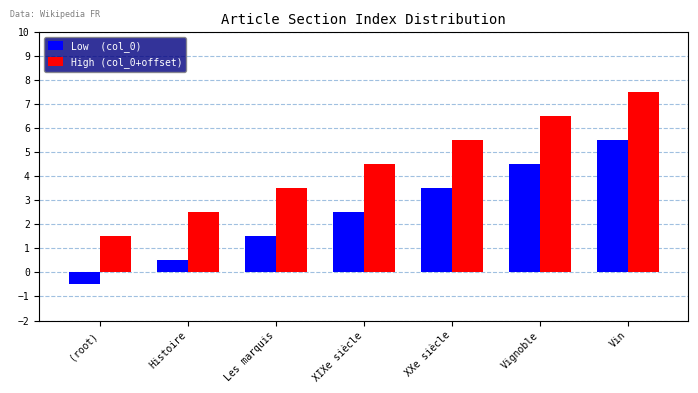

What is the difference between the highest and lowest values at Histoire?

2.0